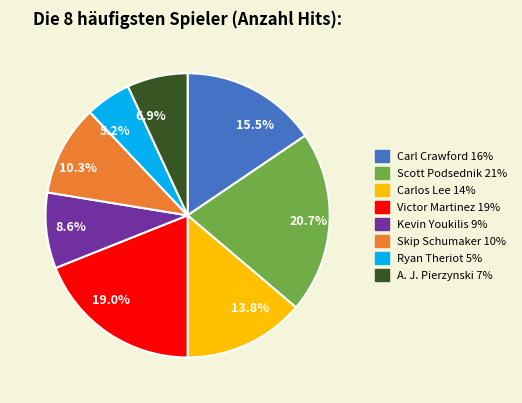

Combined, what portion of the pie is 20.7% and 6.9%?

27.6%